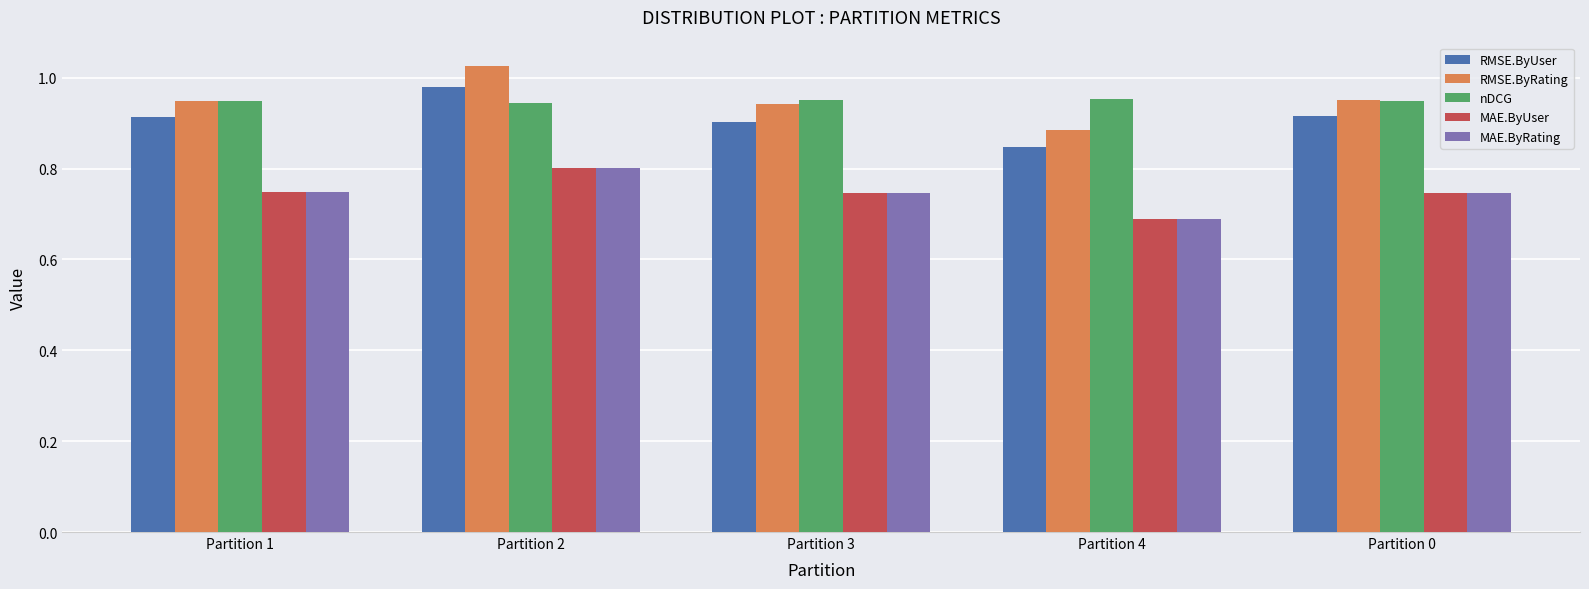

What is the total value across all series at Partition 1?

4.3